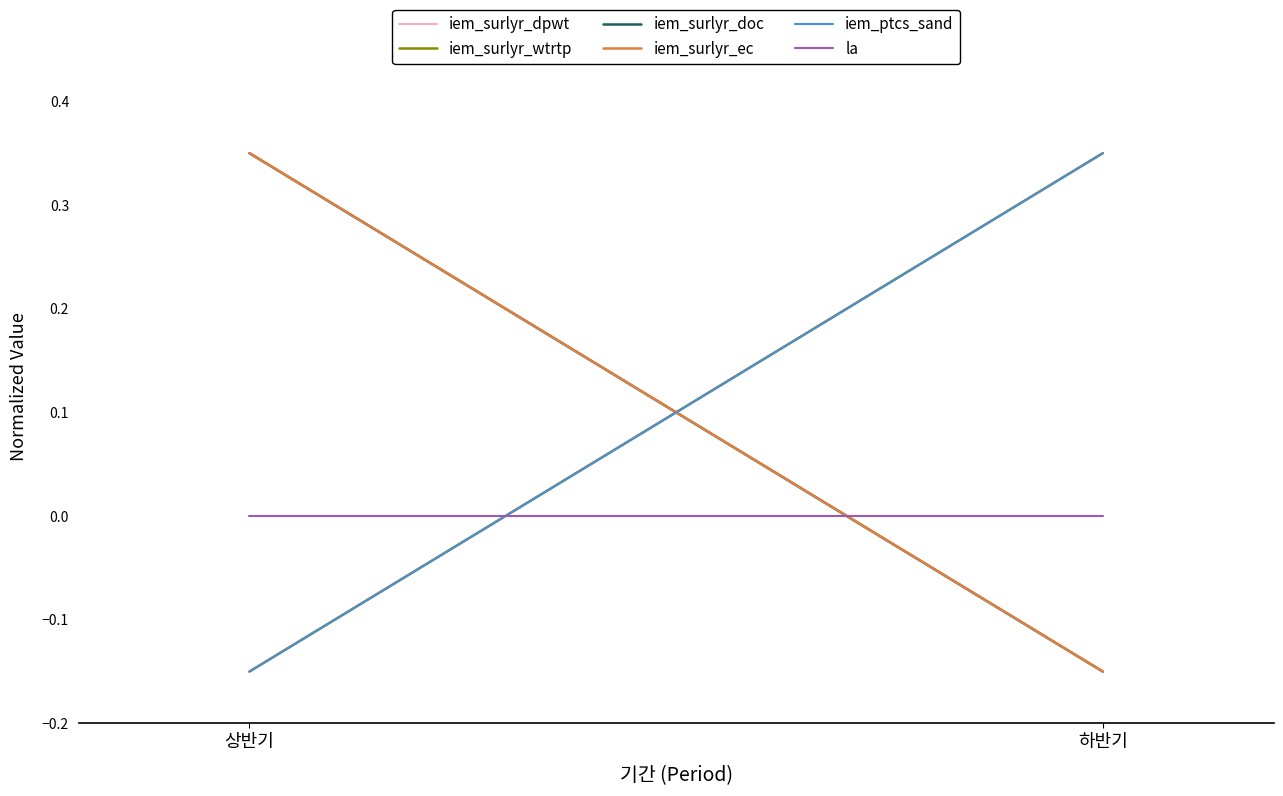

Between 상반기 and 하반기, which series saw the biggest shift?

iem_surlyr_dpwt